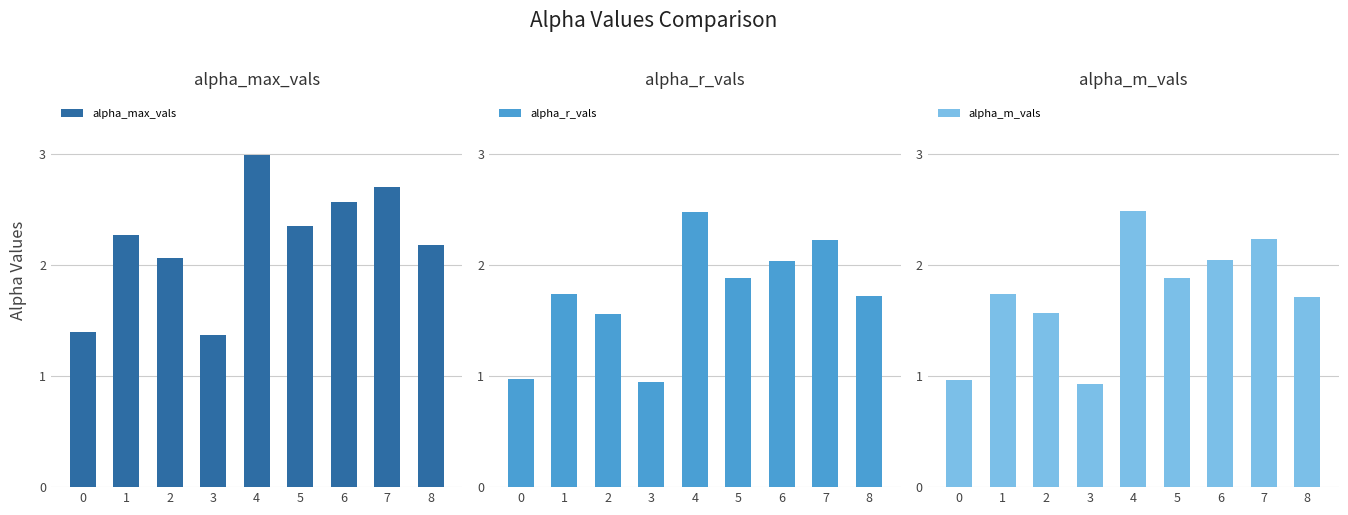

How many bars are there in total?

27